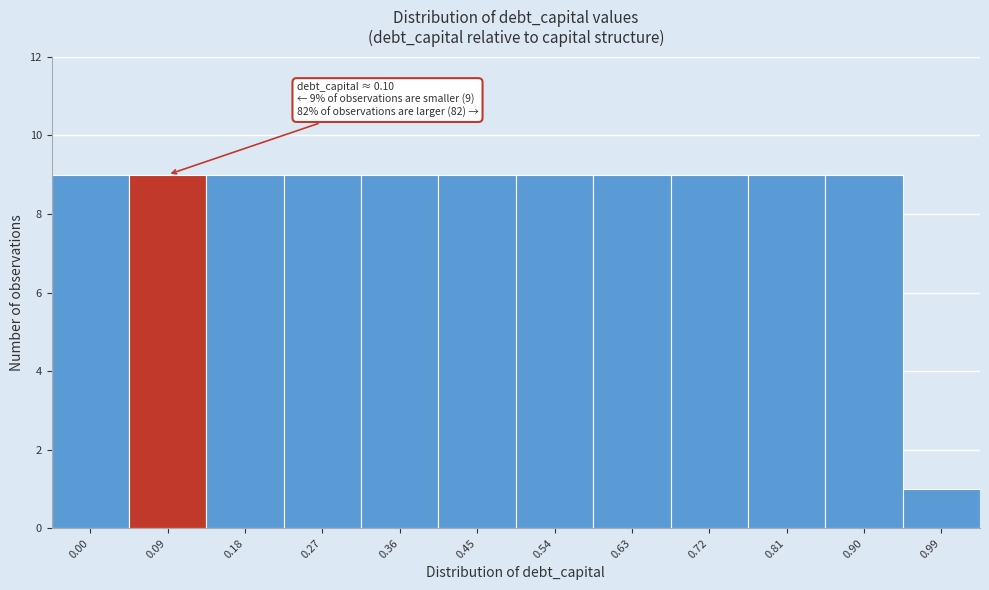

Reading left to right, list all the values displayed in this chart.

0.00=9	0.09=9	0.18=9	0.27=9	0.36=9	0.45=9	0.54=9	0.63=9	0.72=9	0.81=9	0.90=9	0.99=1